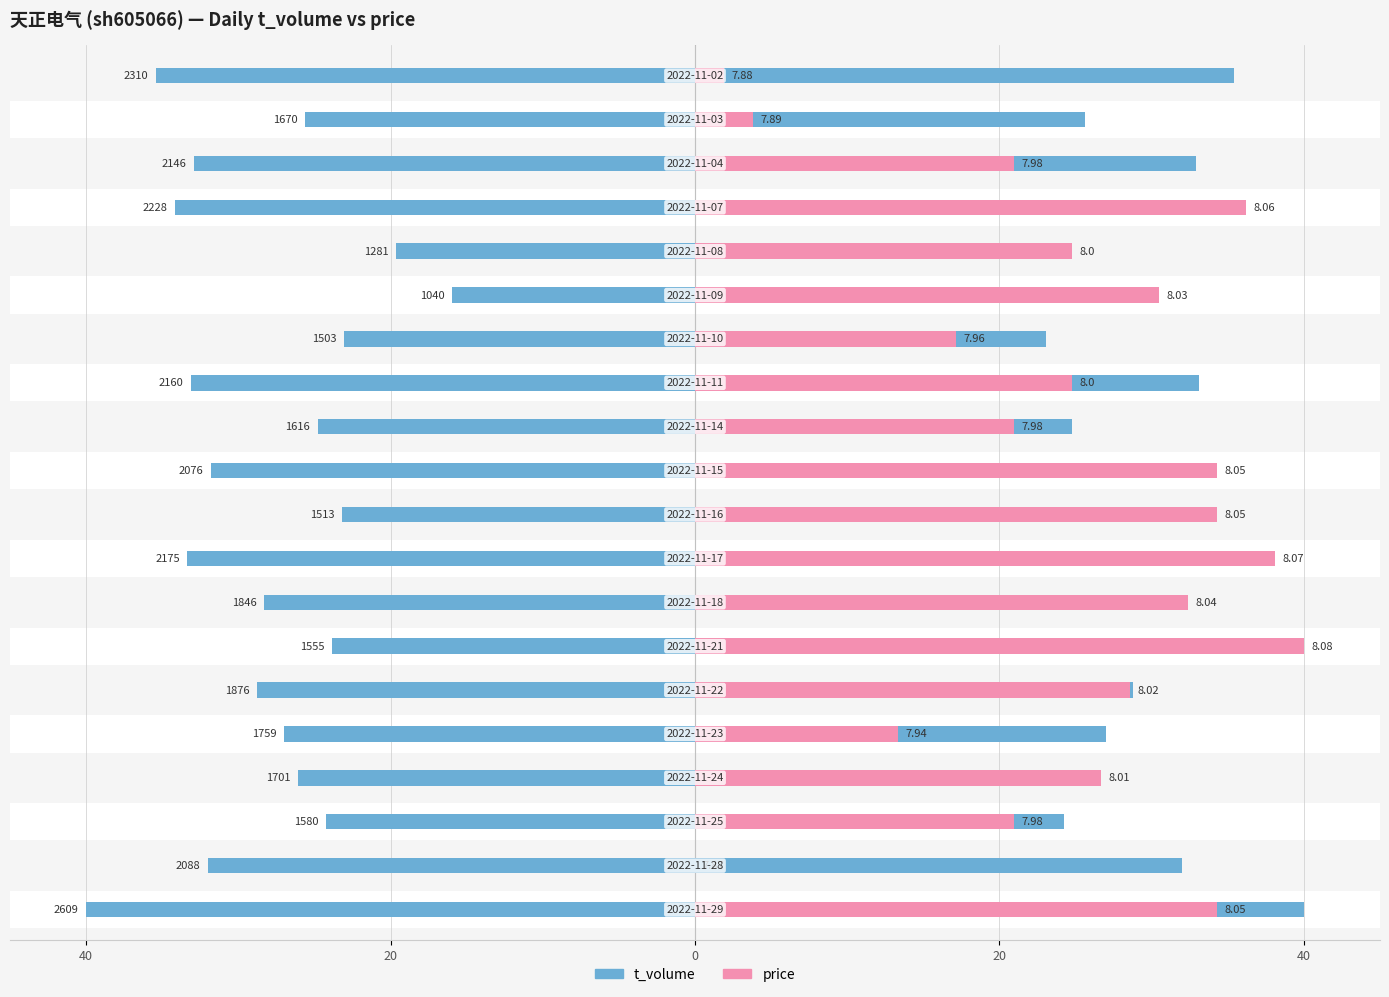

Which series has the widest spread of values?

price